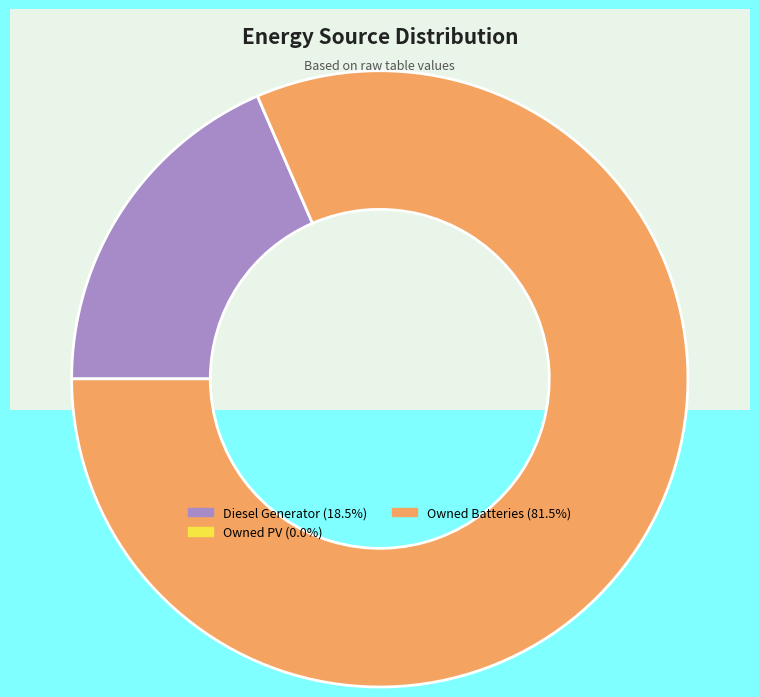

Which slice is the largest?

Owned Batteries